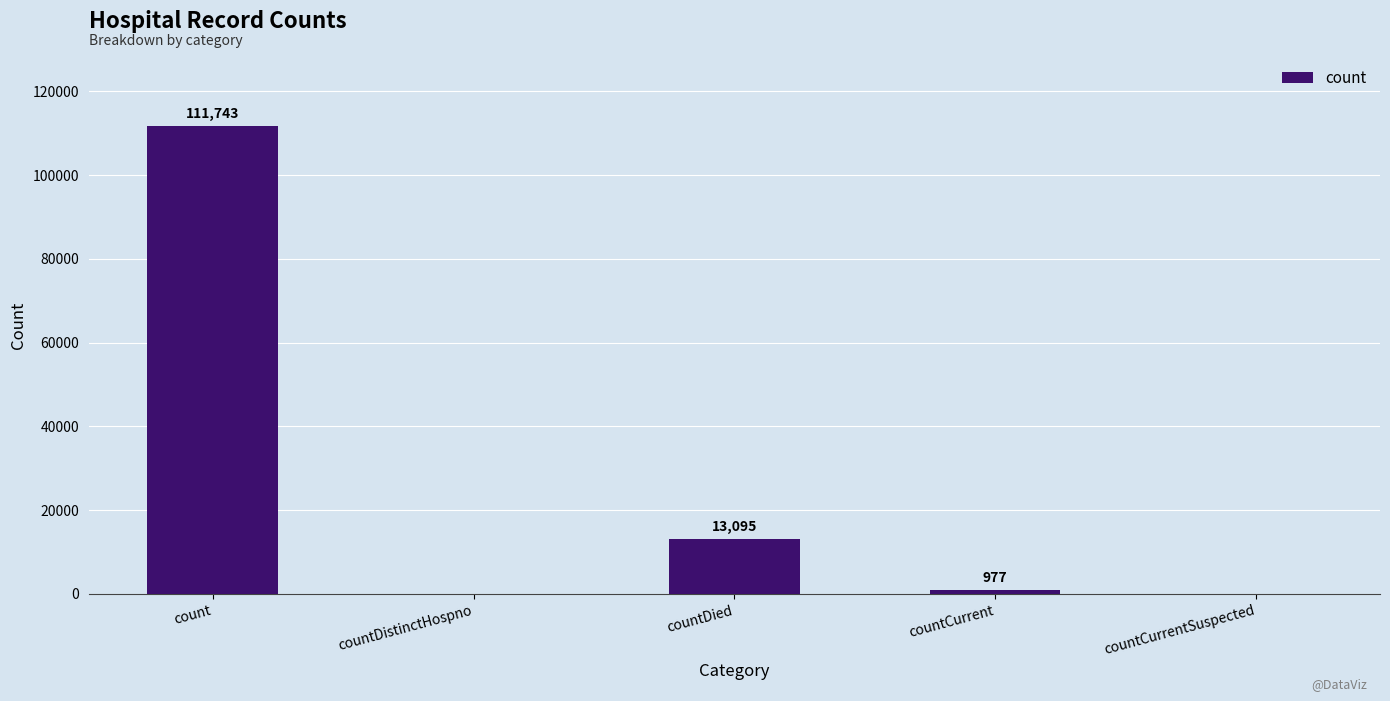

Is it true that the value at count is 111743?

True